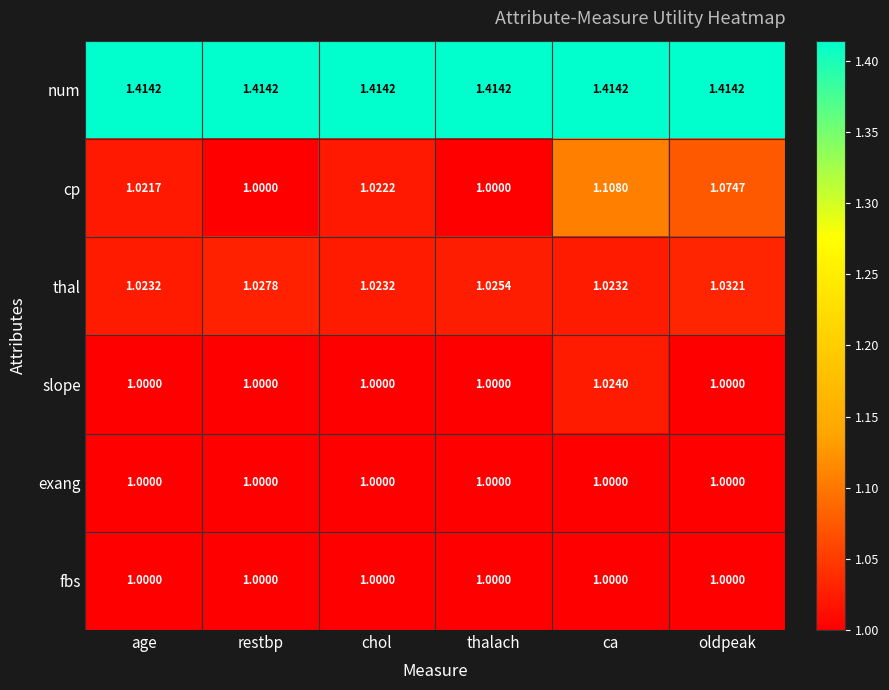

Between restbp and thalach, which series saw the biggest shift?

thal